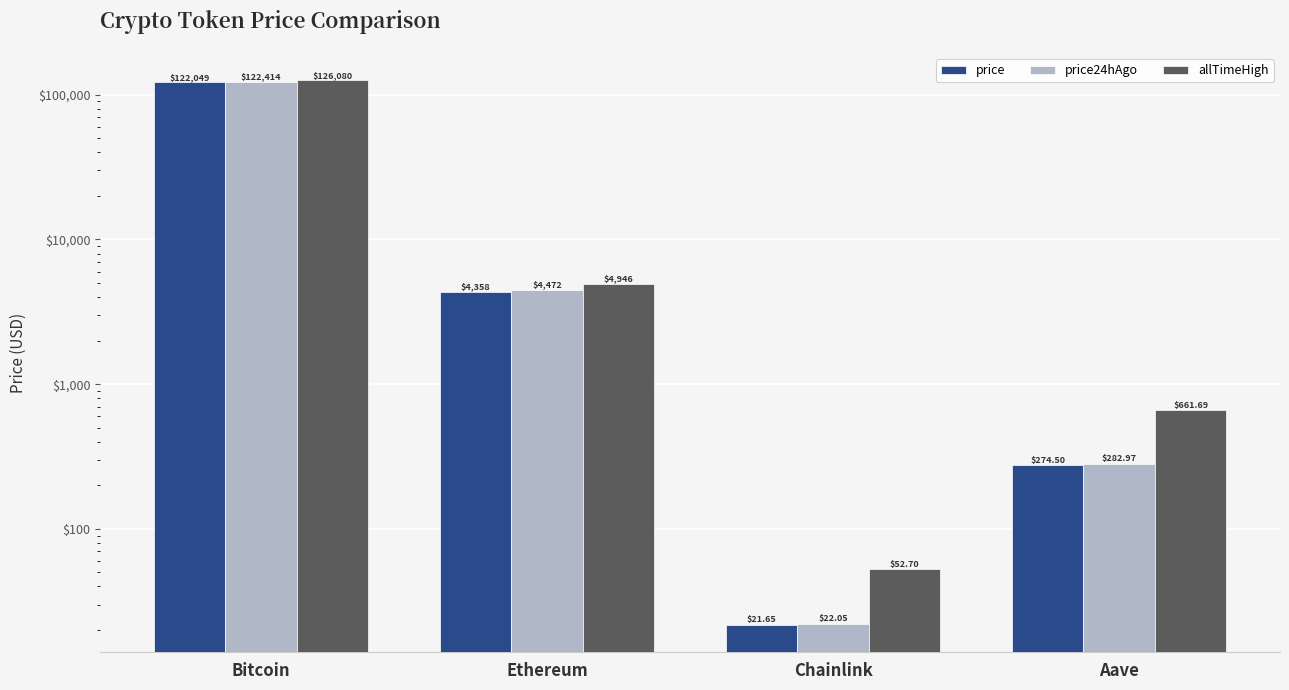

At how many categories does at least one series exceed 20412?

1